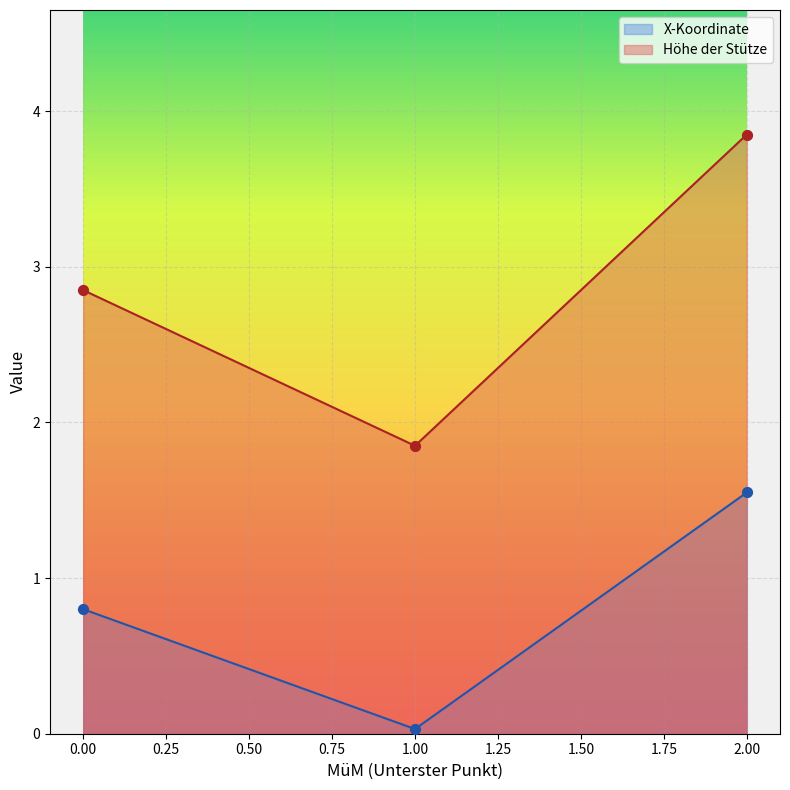

Which series has the largest total across all categories?

Höhe der Stütze